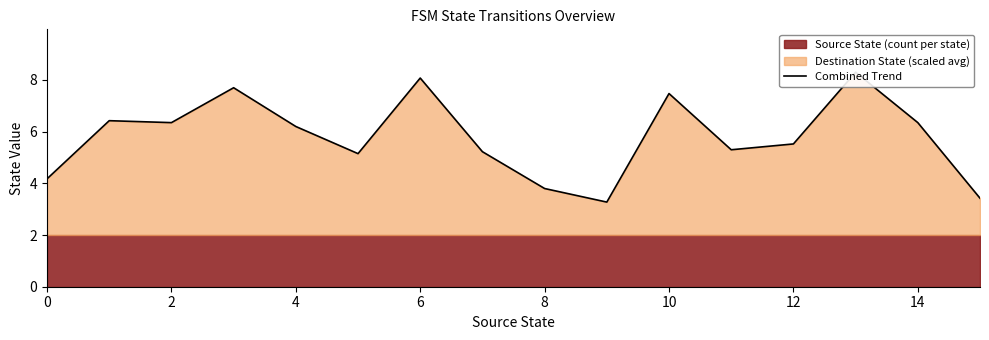

How many points are lower than both their immediate neighbors (excluding endpoints)?

4